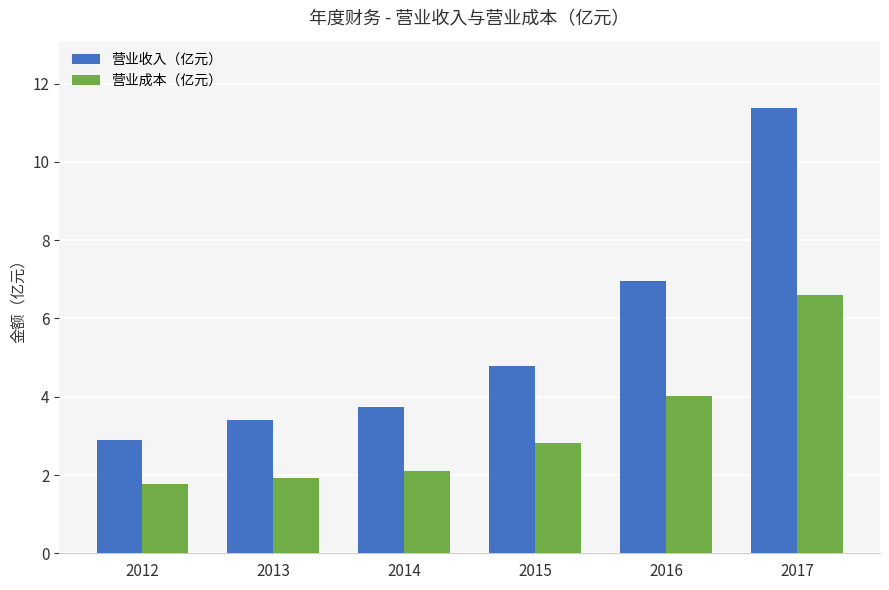

How many data points does each series have?

6